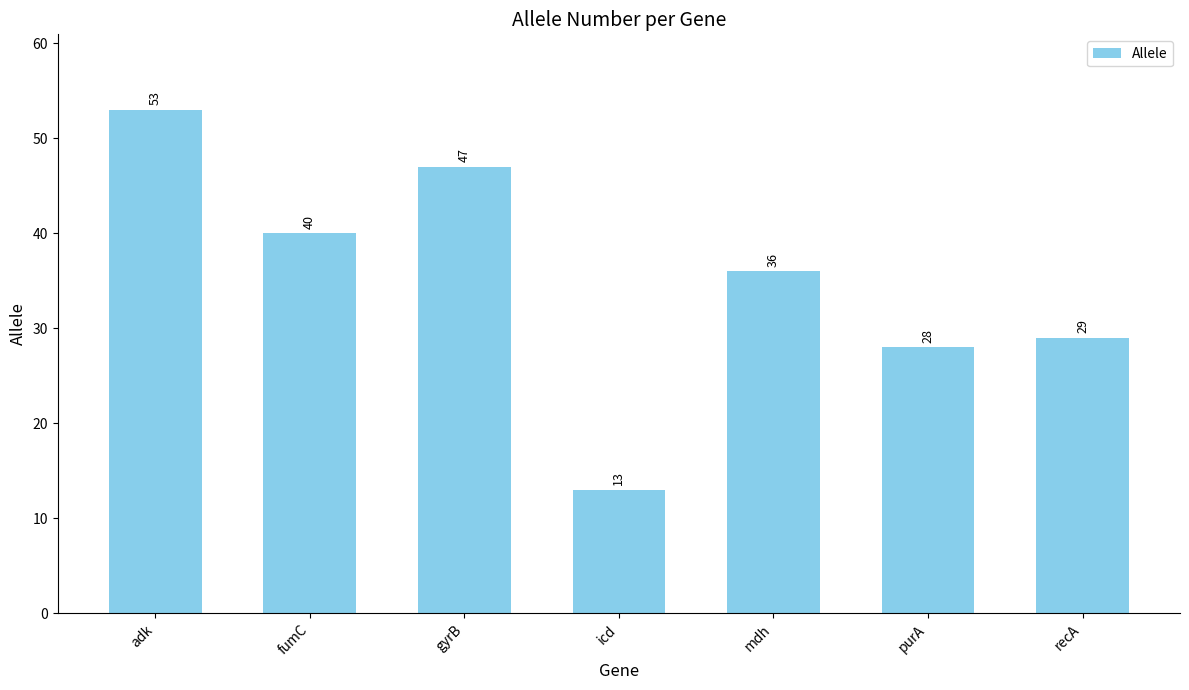

List the labels in order of value, largest first.

adk, gyrB, fumC, mdh, recA, purA, icd